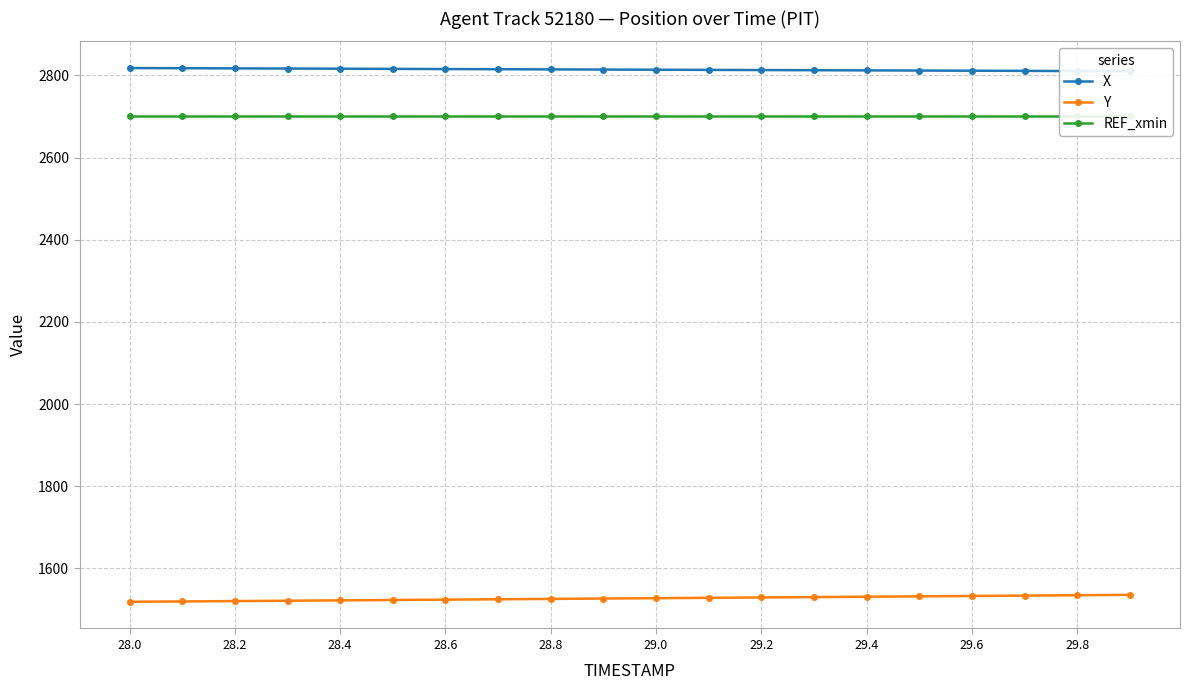

Is it true that Y equals 1525.9 at 28.8?

True